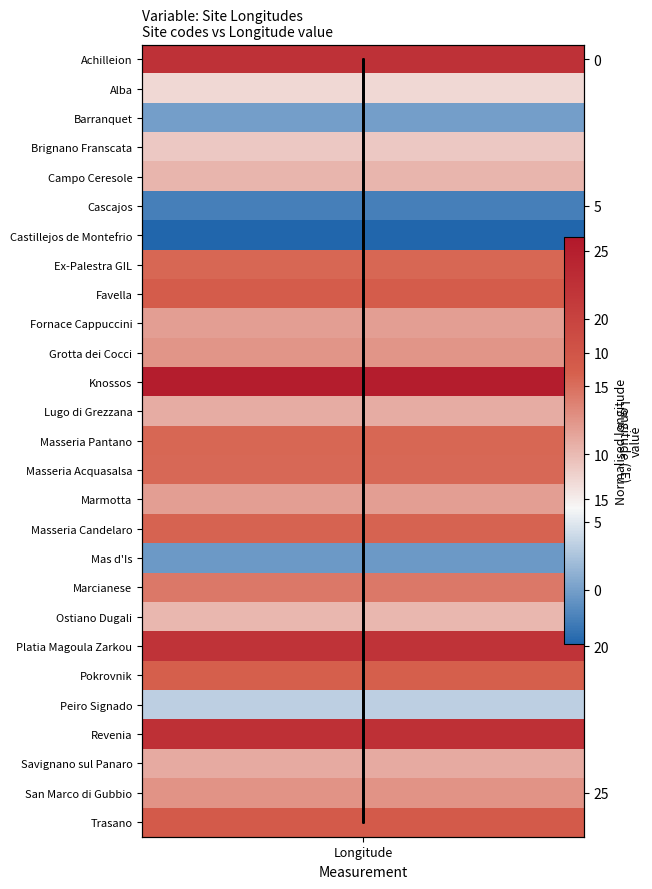

What is the maximum value shown in the chart?

26.0